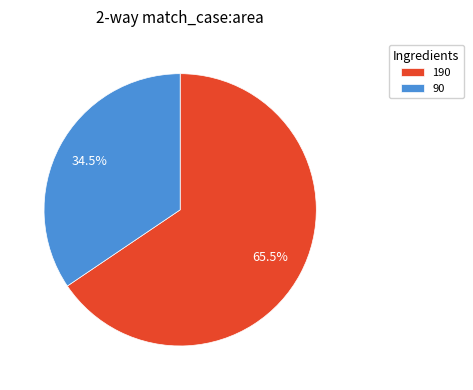

Is the sum of 190 and 90 greater than half?

Yes